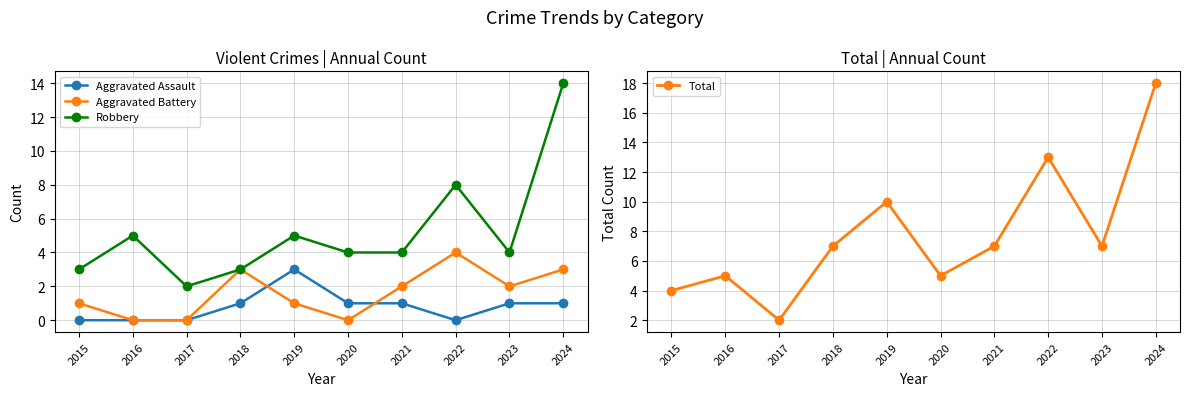

What is the value of the Aggravated Battery point at the 4th from the left?

3